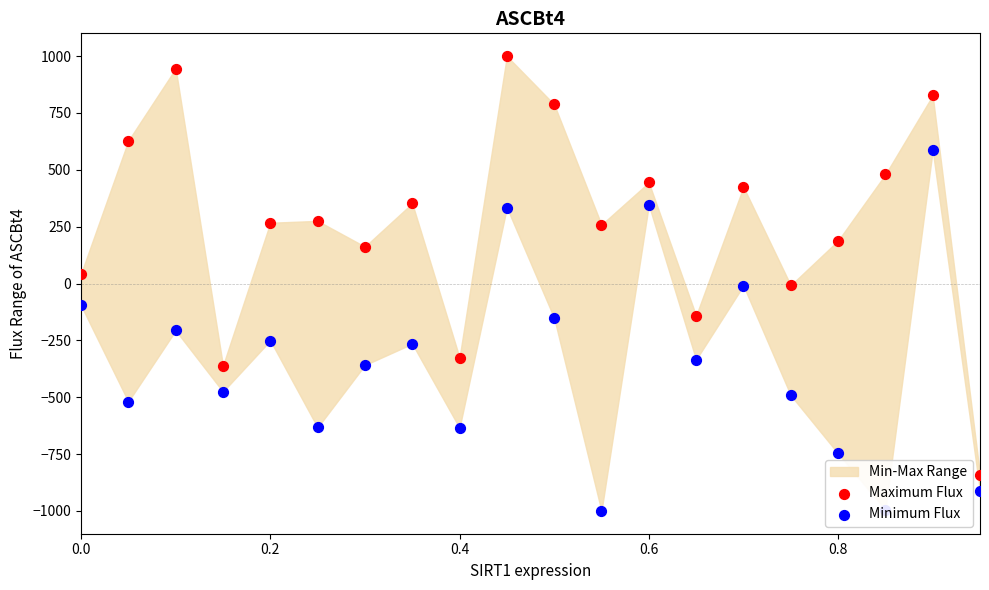

Is the value of Minimum Flux at 11 greater than the value of Maximum Flux at 7?

No